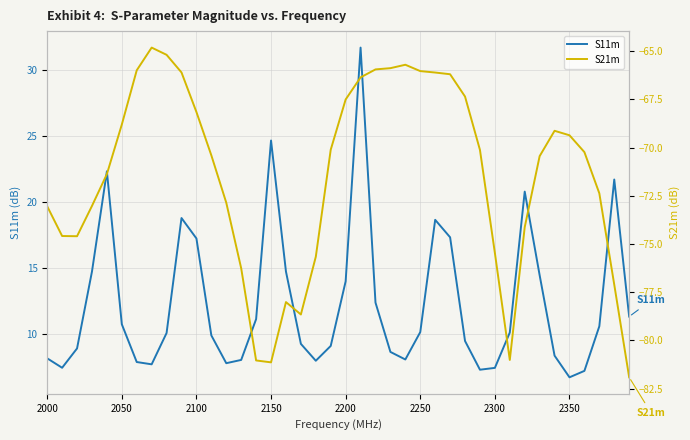

What is the highest value of the S11m series?

31.7